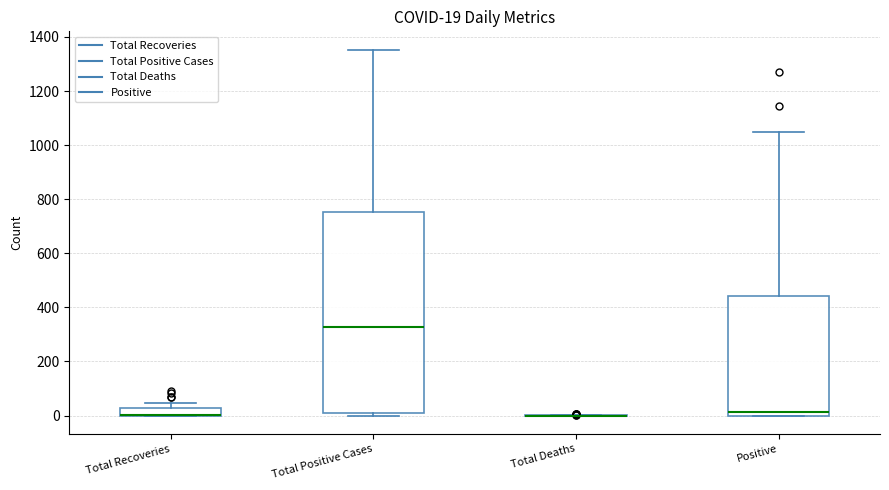

Which box is the tallest, from its lower edge to its upper edge?

Total Positive Cases